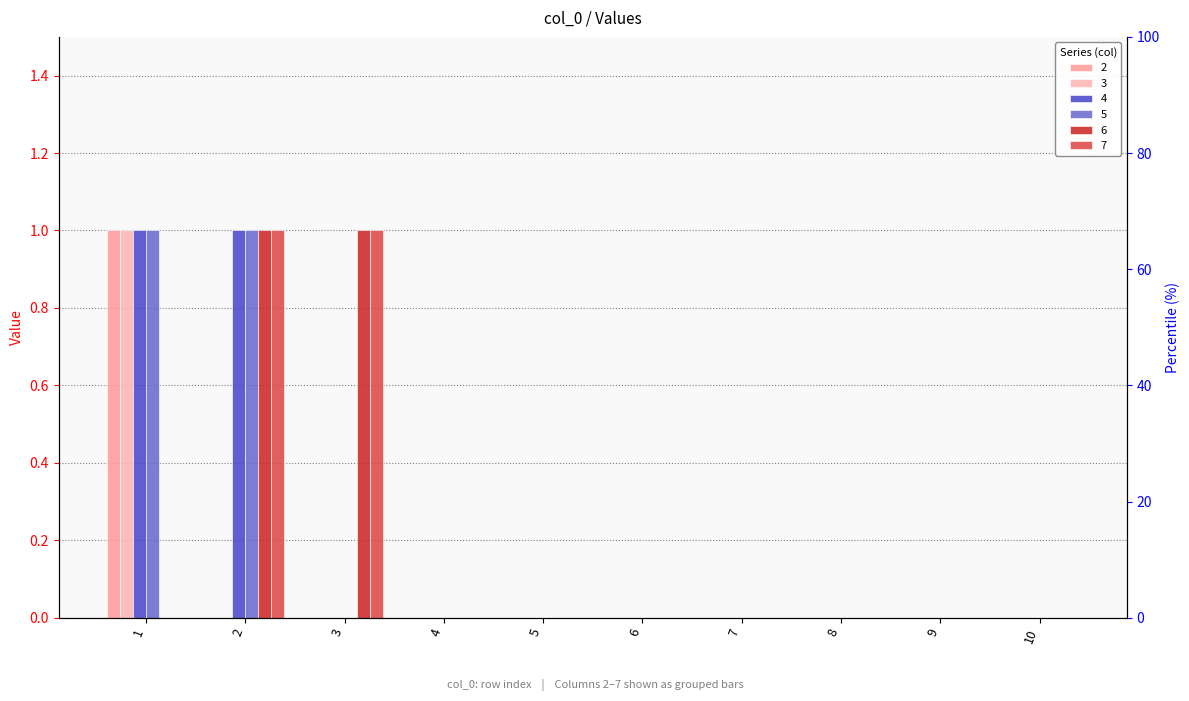

Reading right to left, transcribe all the data shown in this chart.

2: 0	0	0	0	0	0	0	0	0	1
3: 0	0	0	0	0	0	0	0	0	1
4: 0	0	0	0	0	0	0	0	1	1
5: 0	0	0	0	0	0	0	0	1	1
6: 0	0	0	0	0	0	0	1	1	0
7: 0	0	0	0	0	0	0	1	1	0